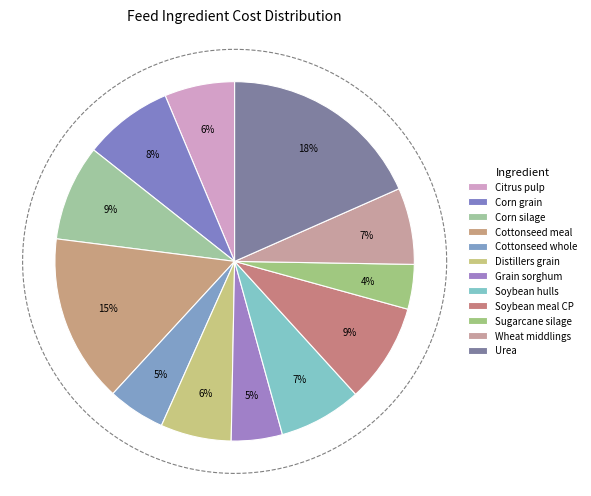

To the nearest percent, what is the difference between the largest and smallest slice percentages?

14%